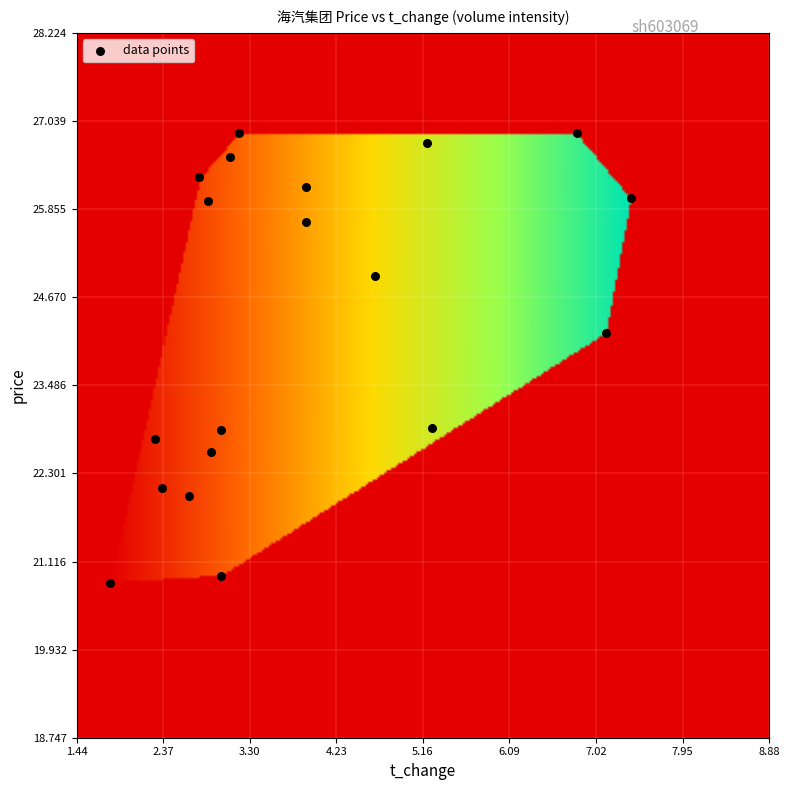

What is the range of X values (max minus min)?

5.6